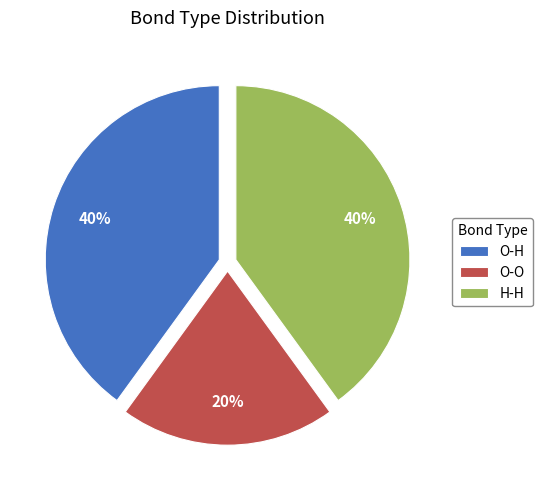

Does any single category account for the majority?

No